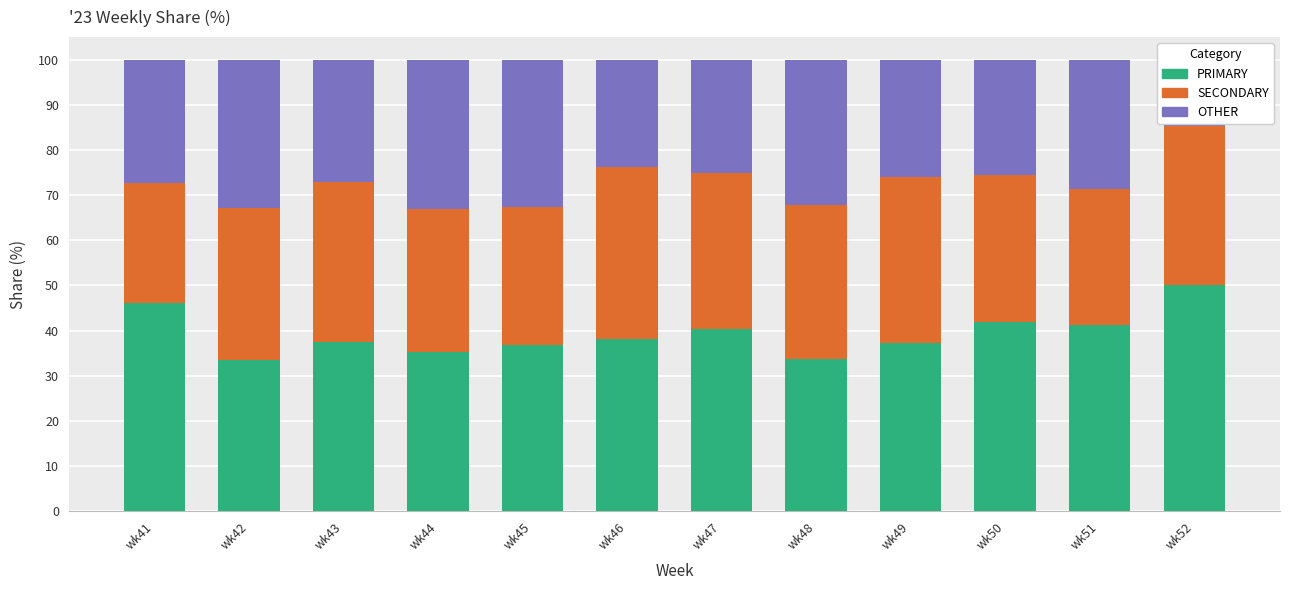

Where does the OTHER series first go above 27?

wk41